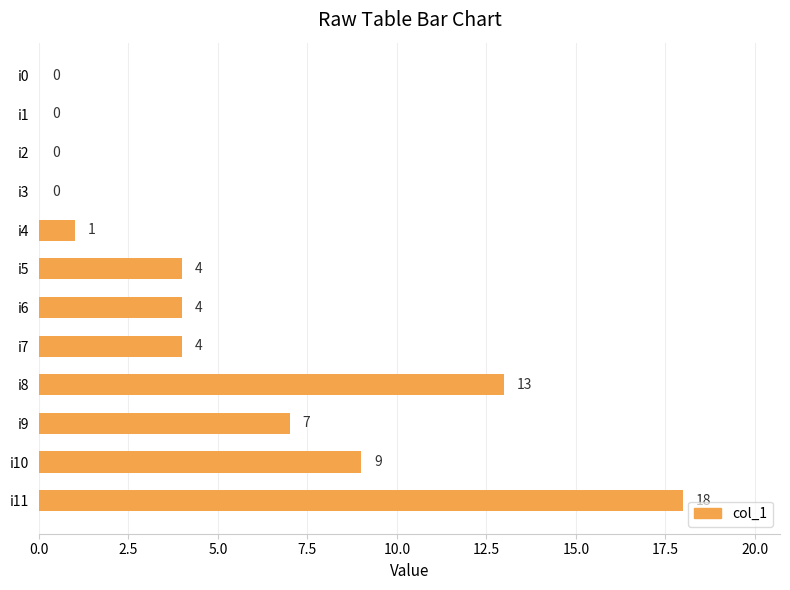

Reading top to bottom, transcribe all the data shown in this chart.

i0=0	i1=0	i2=0	i3=0	i4=1	i5=4	i6=4	i7=4	i8=13	i9=7	i10=9	i11=18